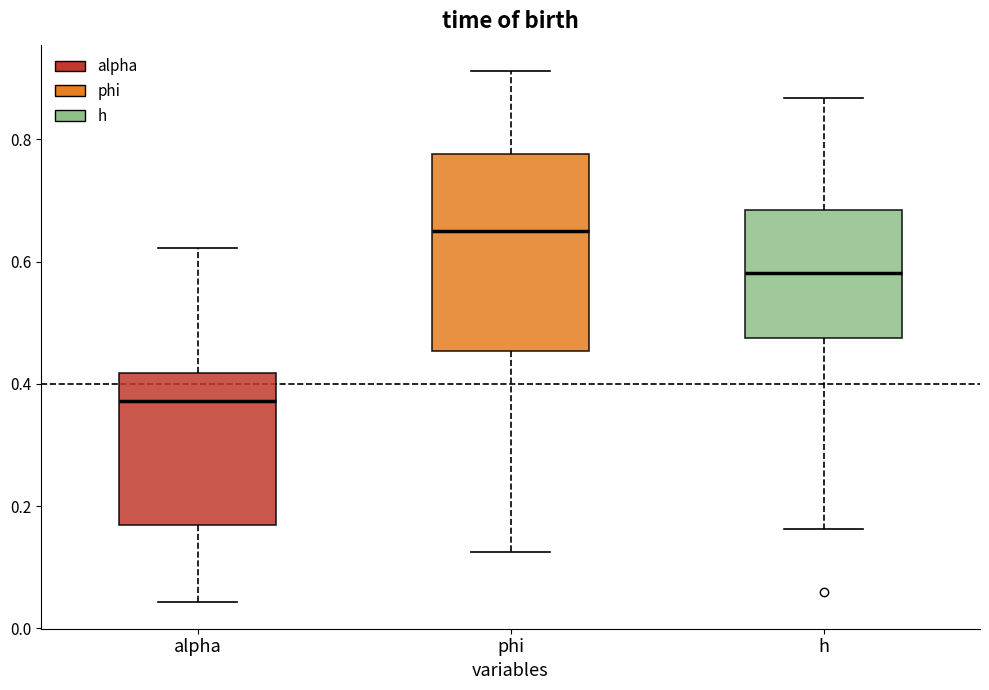

Comparing the boxes themselves (not the whiskers), which one is the tallest?

phi